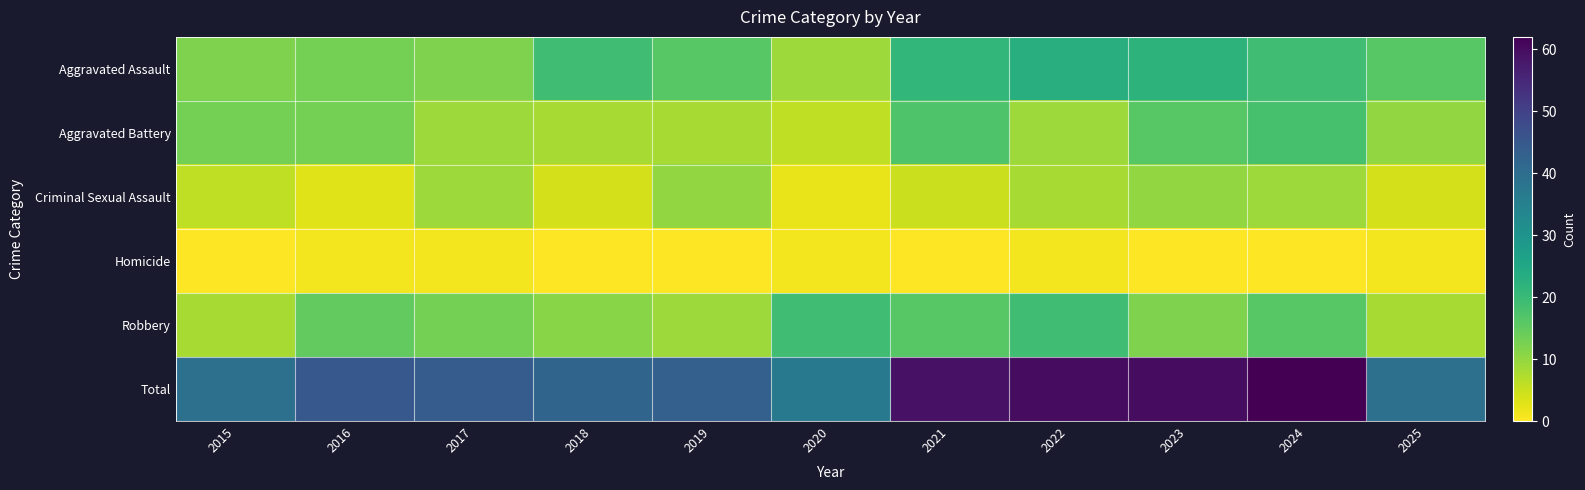

At 2019, list the series in order from largest to smallest.

Total, Aggravated Assault, Criminal Sexual Assault, Robbery, Aggravated Battery, Homicide